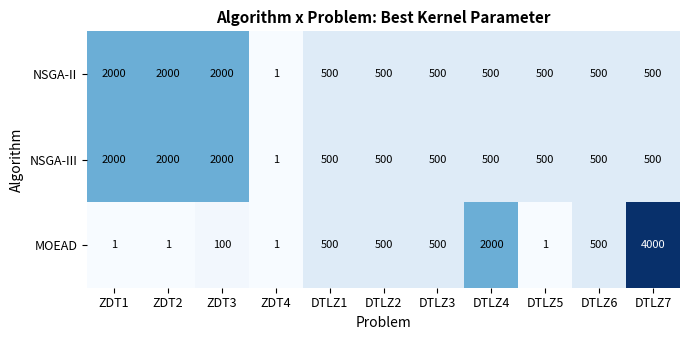

Which series changed the most between ZDT3 and DTLZ4?

MOEAD